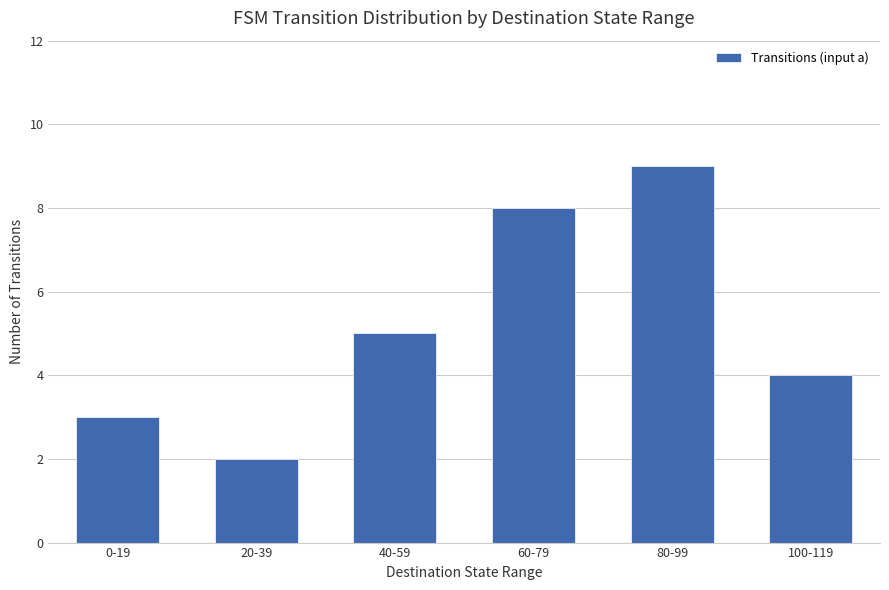

What is the greatest value displayed?

9